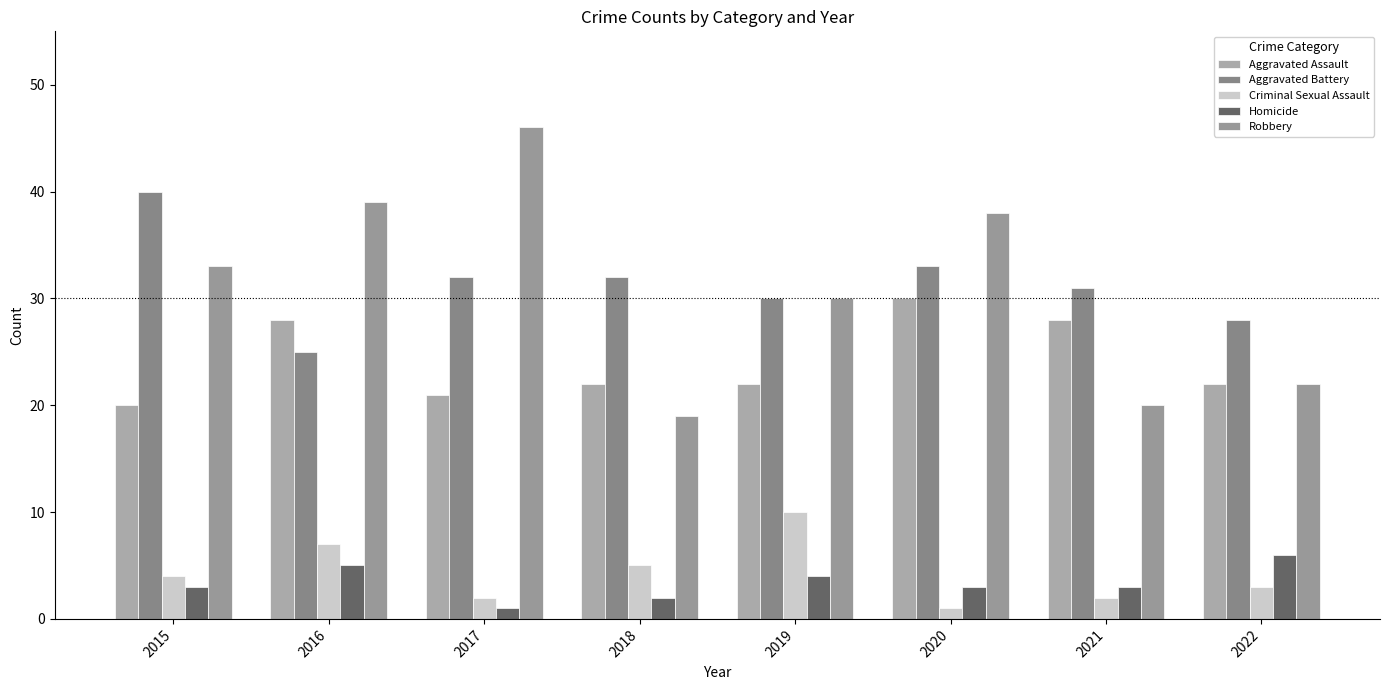

Which has a higher value, 2015 or 2019?

2019